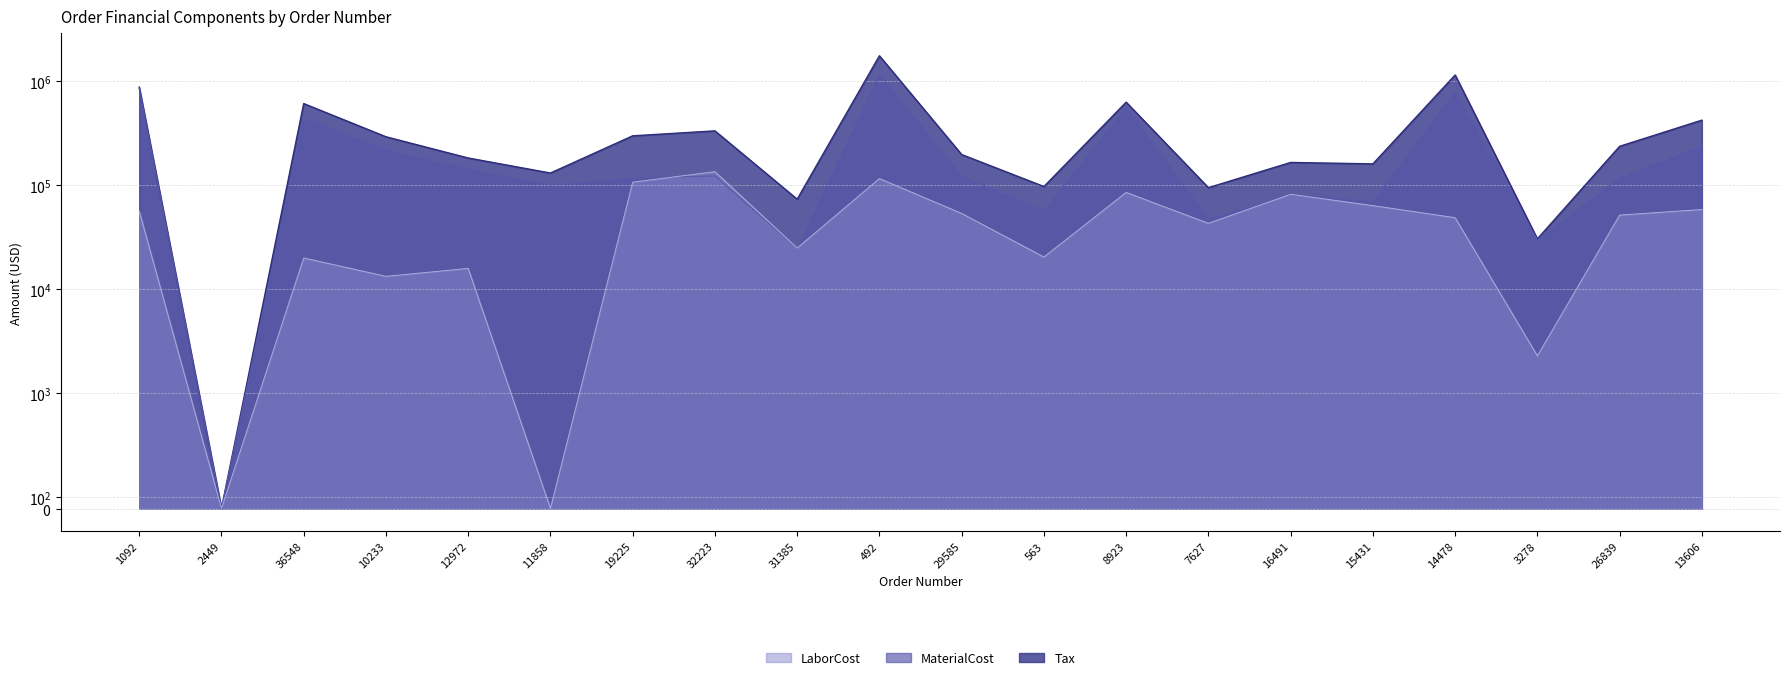

True or false: MaterialCost and LaborCost cross at least once.

True